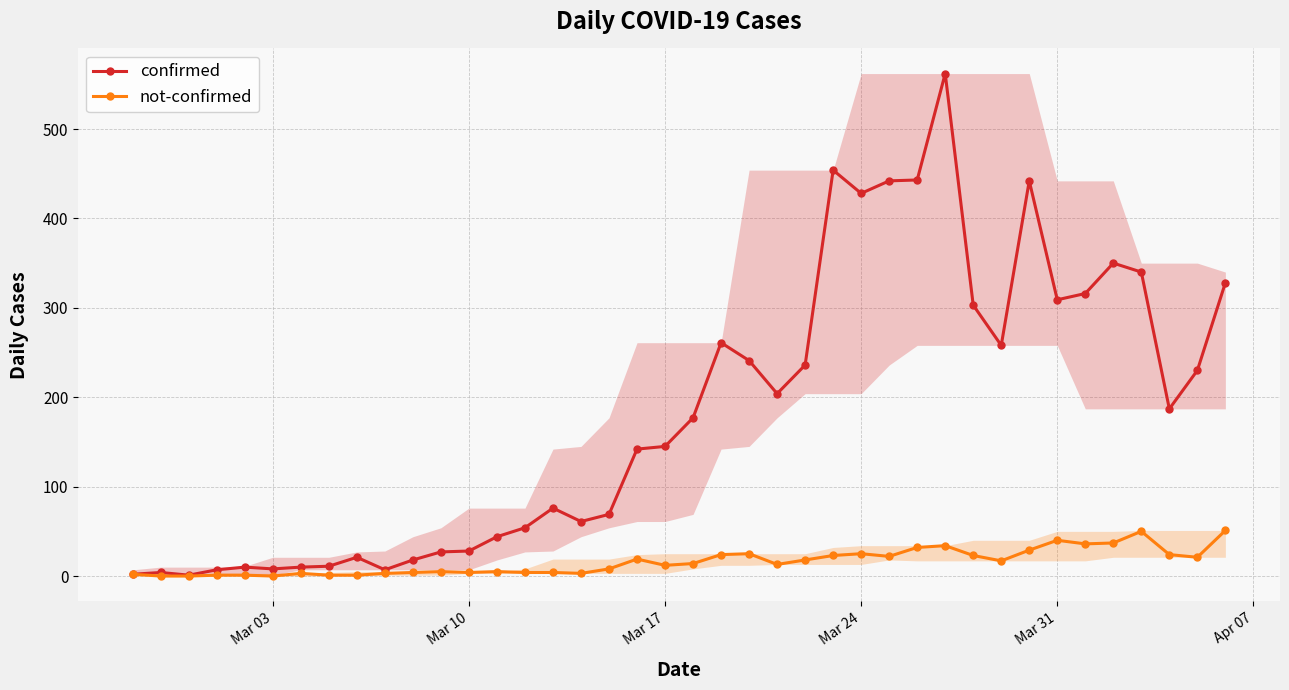

What are all the series names shown in the legend?

confirmed, not-confirmed